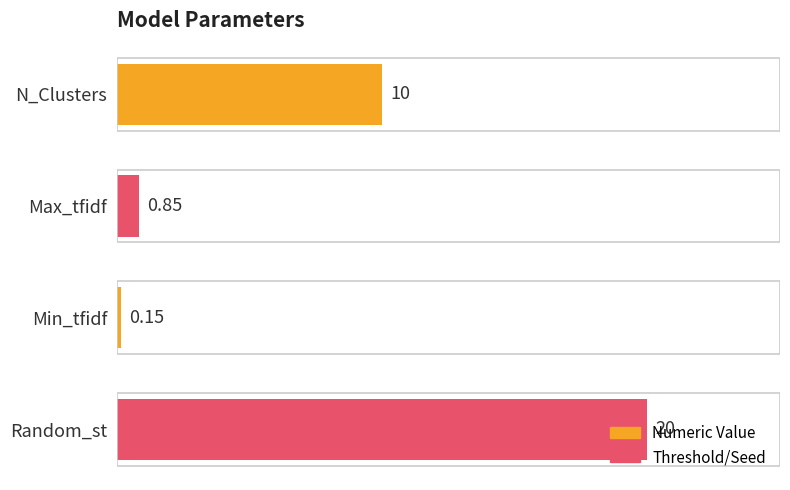

What is the average value?

7.8